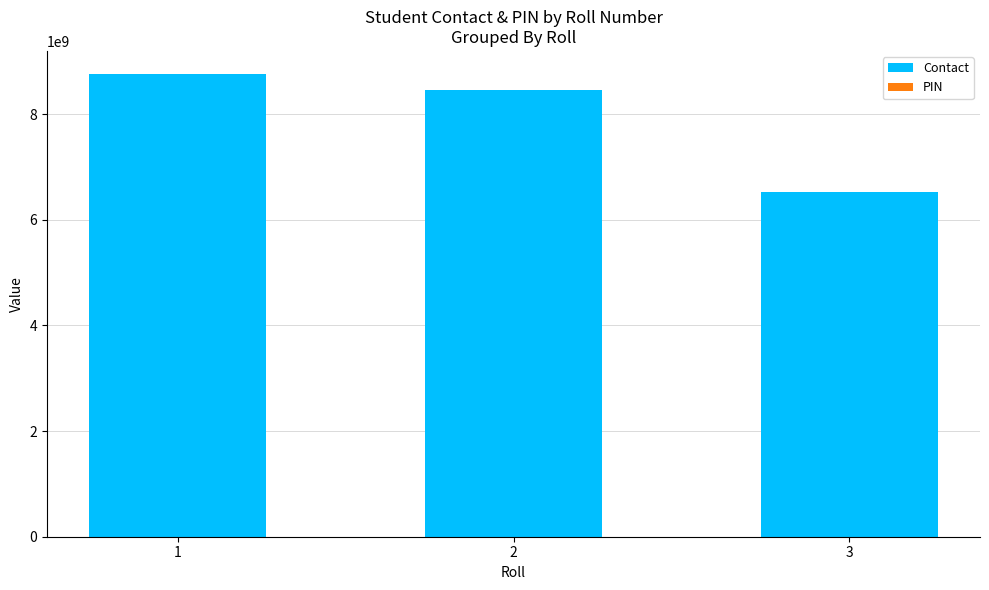

Is it true that Contact equals 14328764900 at 1?

False